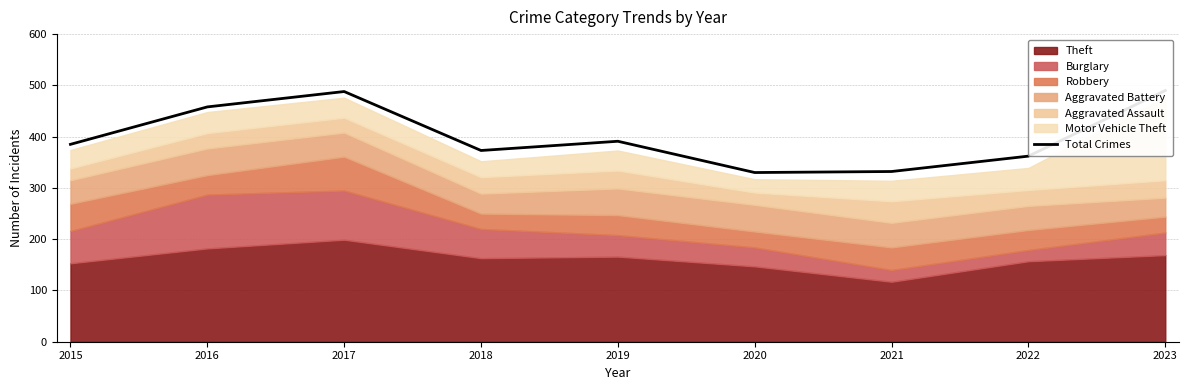

List the labels in order of value, smallest first.

2020, 2021, 2022, 2018, 2015, 2019, 2016, 2017, 2023